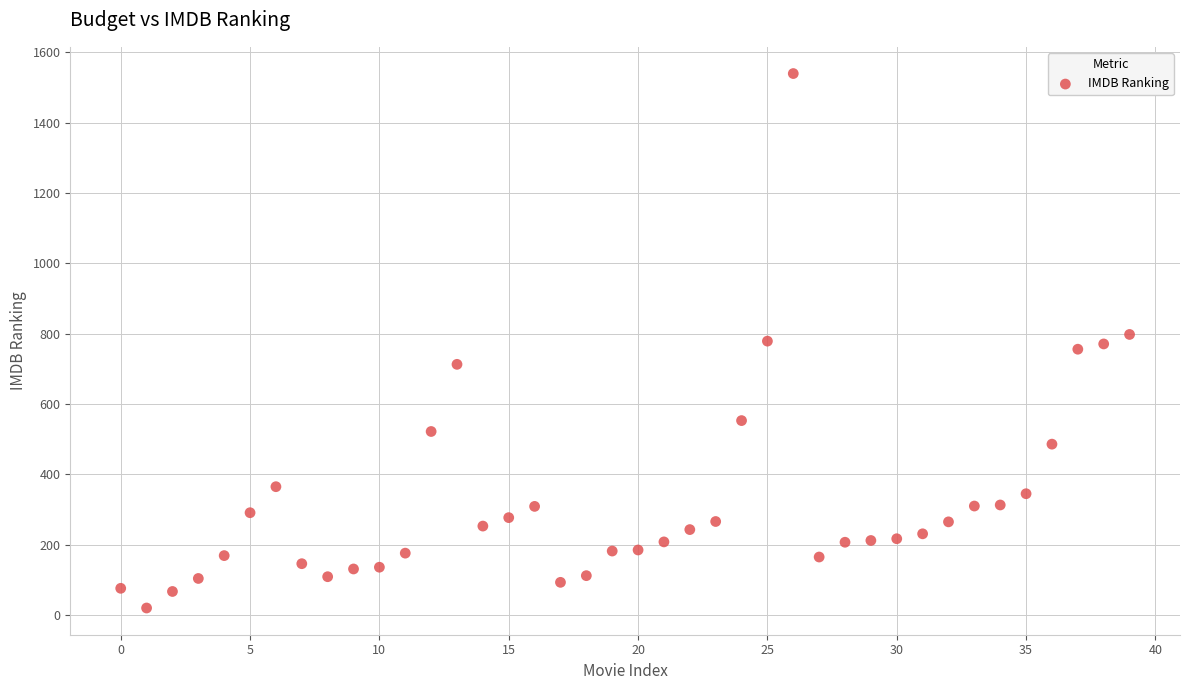

What is the range of Y values (max minus min)?

1520